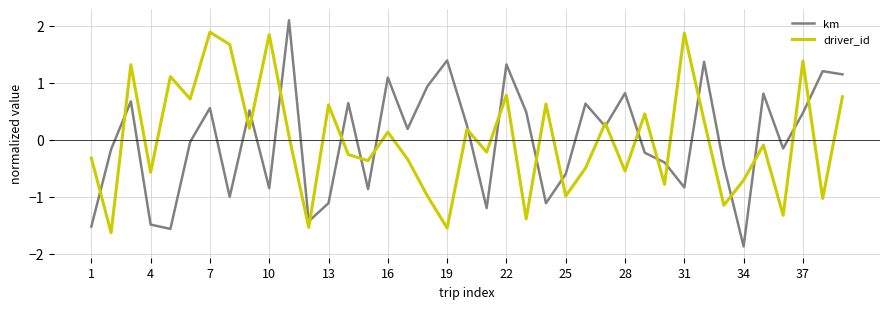

List the series in order of their peak value, highest first.

km, driver_id